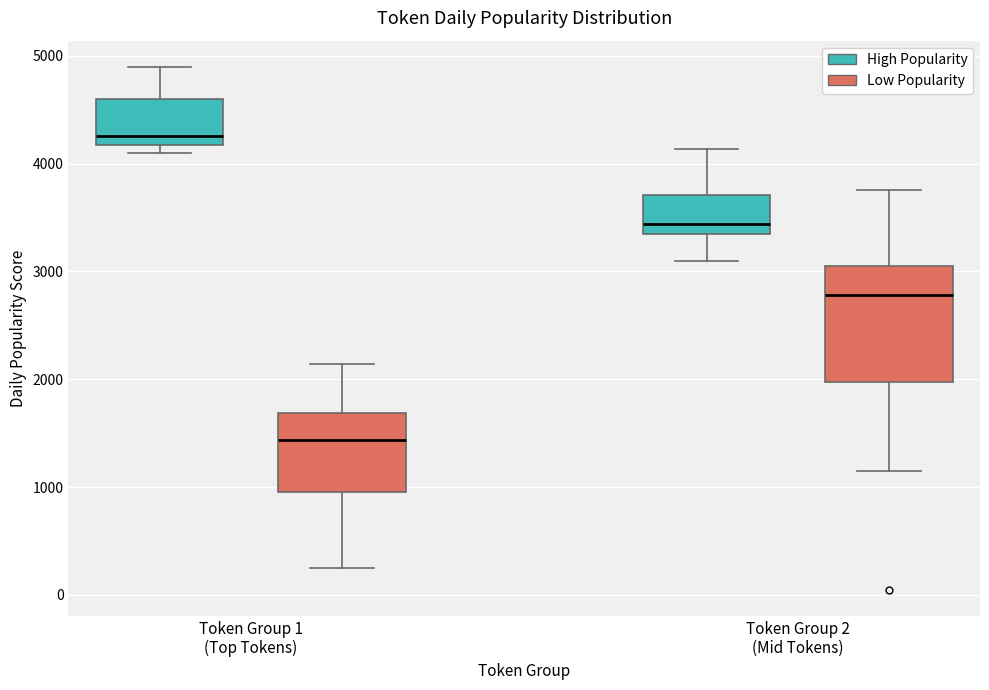

Reading left to right, transcribe this box plot: for each box, give where its median line is, the range the box spans, and where its two whiskers end, as read against the y-axis. The values are not printed on the chart, so give them approximately, as read against the axis.

Token Group 1 (Top Tokens) (High Popularity): median 4300, box 4200 to 4600, whiskers 4100 to 4900
Token Group 1 (Top Tokens) (Low Popularity): median 1400, box 1000 to 1700, whiskers 300 to 2100
Token Group 2 (Mid Tokens) (High Popularity): median 3400, box 3300 to 3700, whiskers 3100 to 4100
Token Group 2 (Mid Tokens) (Low Popularity): median 2800, box 2000 to 3100, whiskers 1200 to 3800